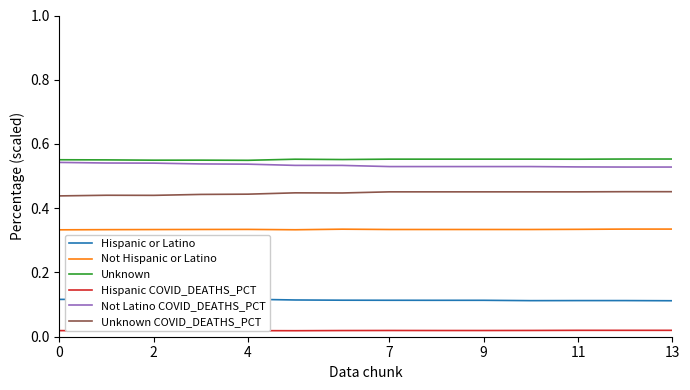

True or false: Not Latino COVID_DEATHS_PCT and Hispanic or Latino intersect in this chart.

False